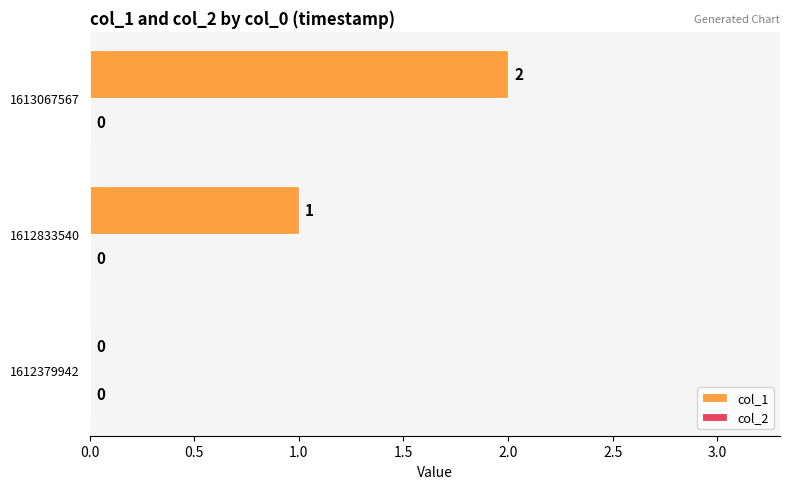

Which category has the highest value across all series?

1613067567